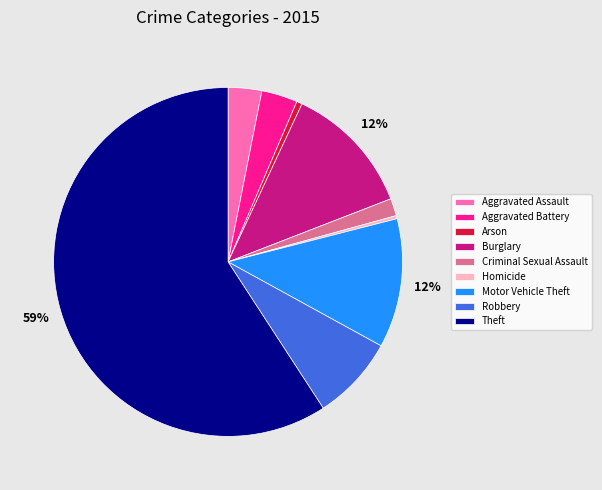

The Theft slice represents 73% of the pie. True or false?

False